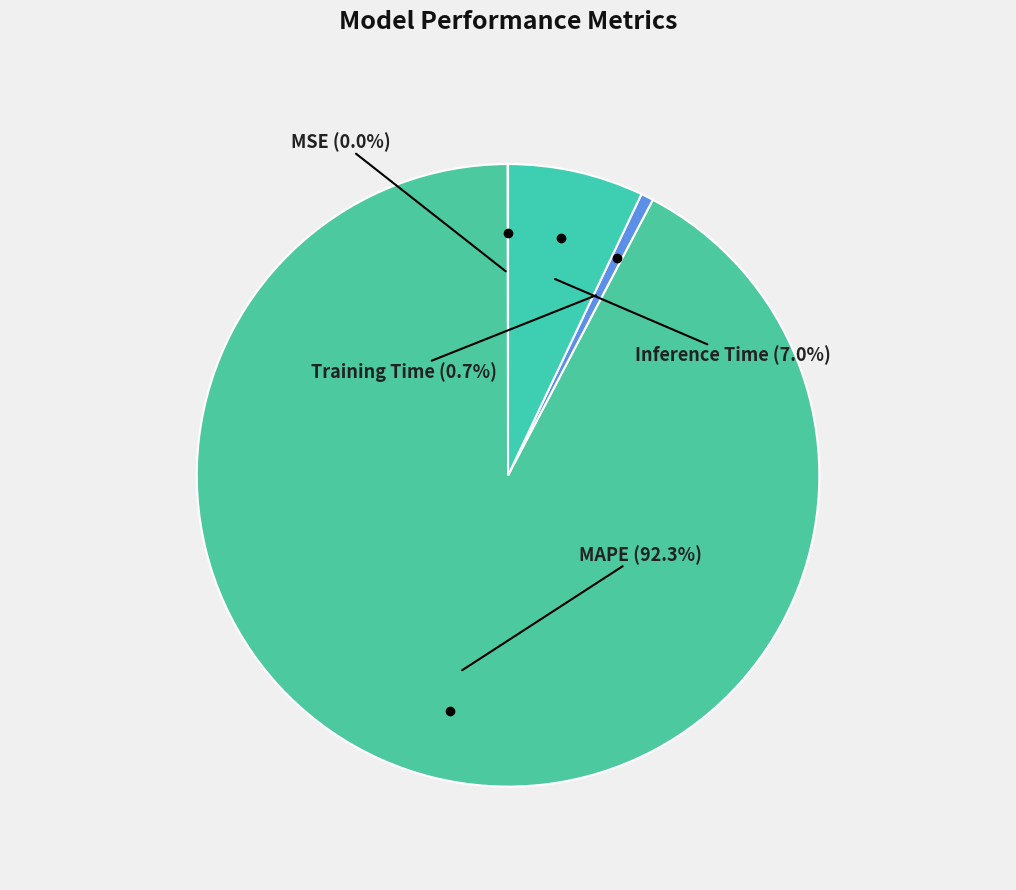

What is the majority slice?

MAPE